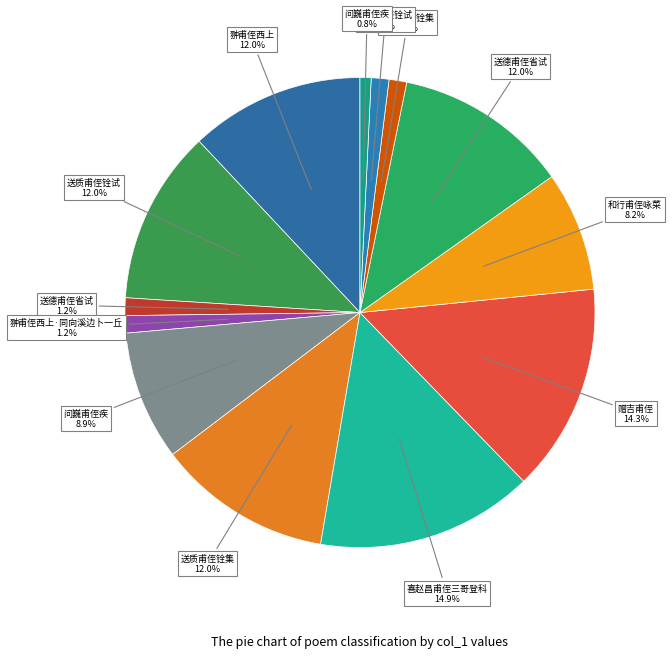

Is there a majority slice in this chart?

No